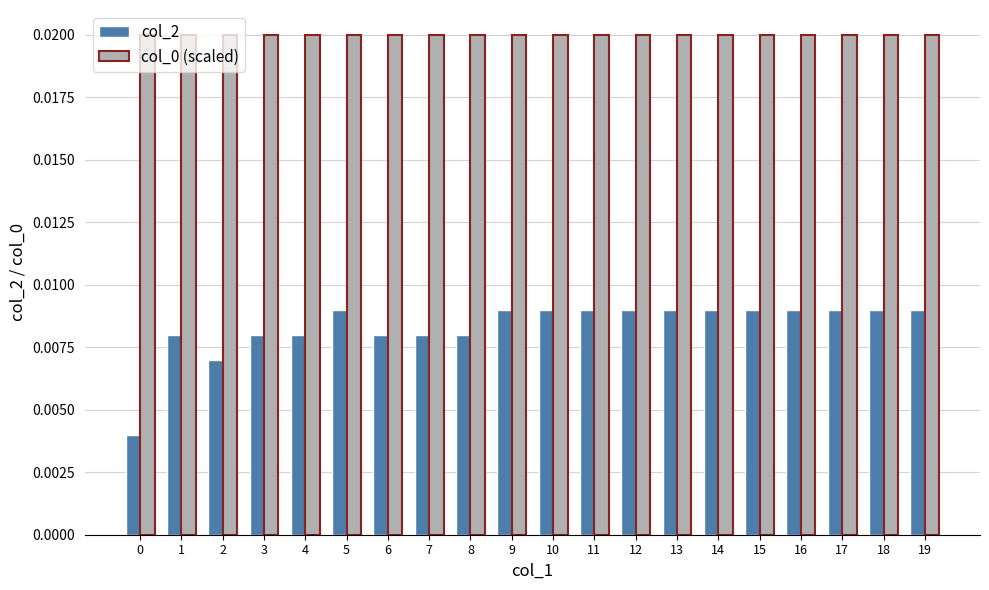

Is the value of col_2 at 19 greater than the value of col_0 (scaled) at 8?

No